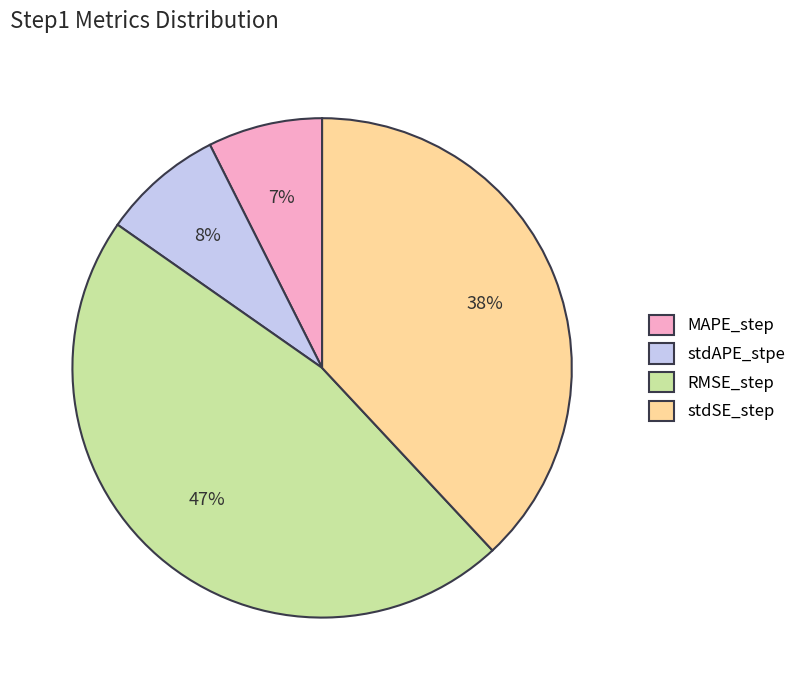

True or false: stdSE_step accounts for 38% of the total.

True